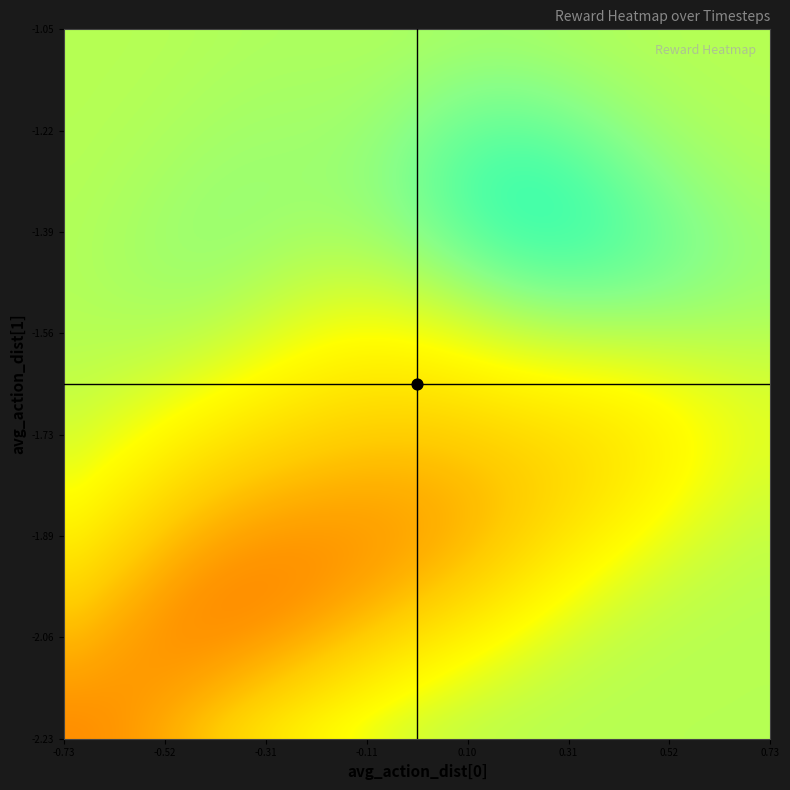

What is the average value?

-0.6